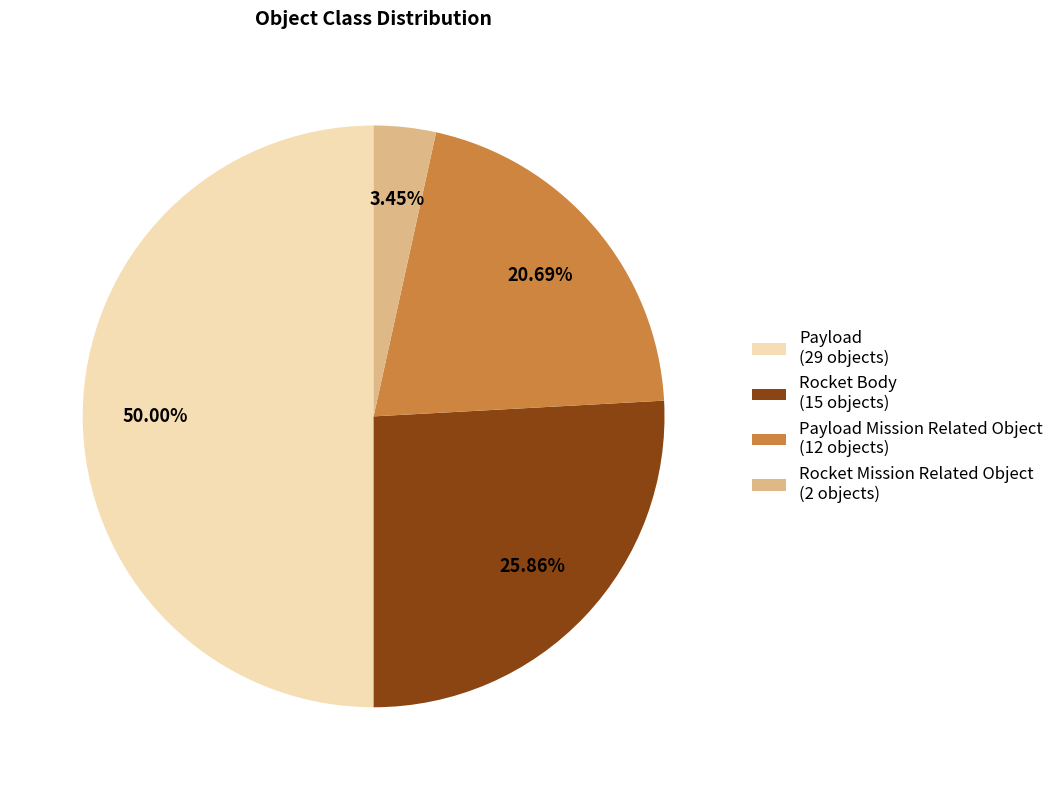

Rank the categories by value from lowest to highest.

Rocket Mission Related Object (2 objects), Payload Mission Related Object (12 objects), Rocket Body (15 objects), Payload (29 objects)